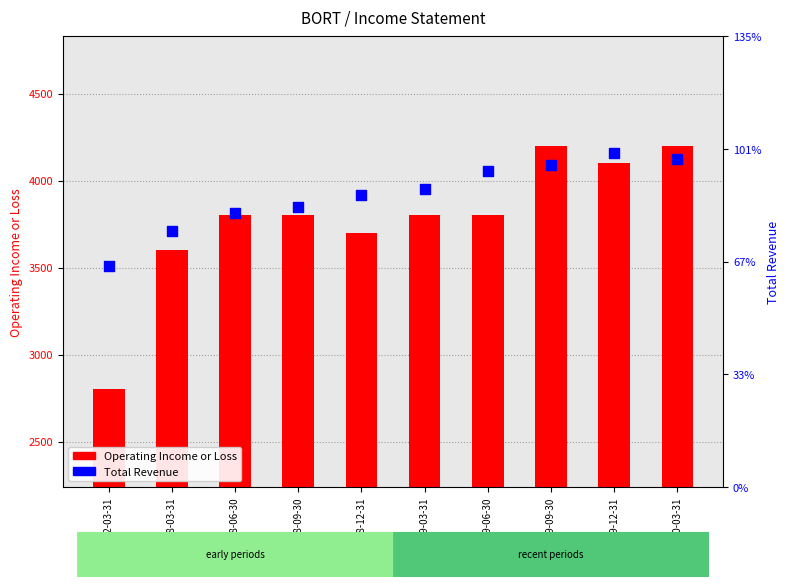

What is the total value across all series at 2019-03-31?

8800